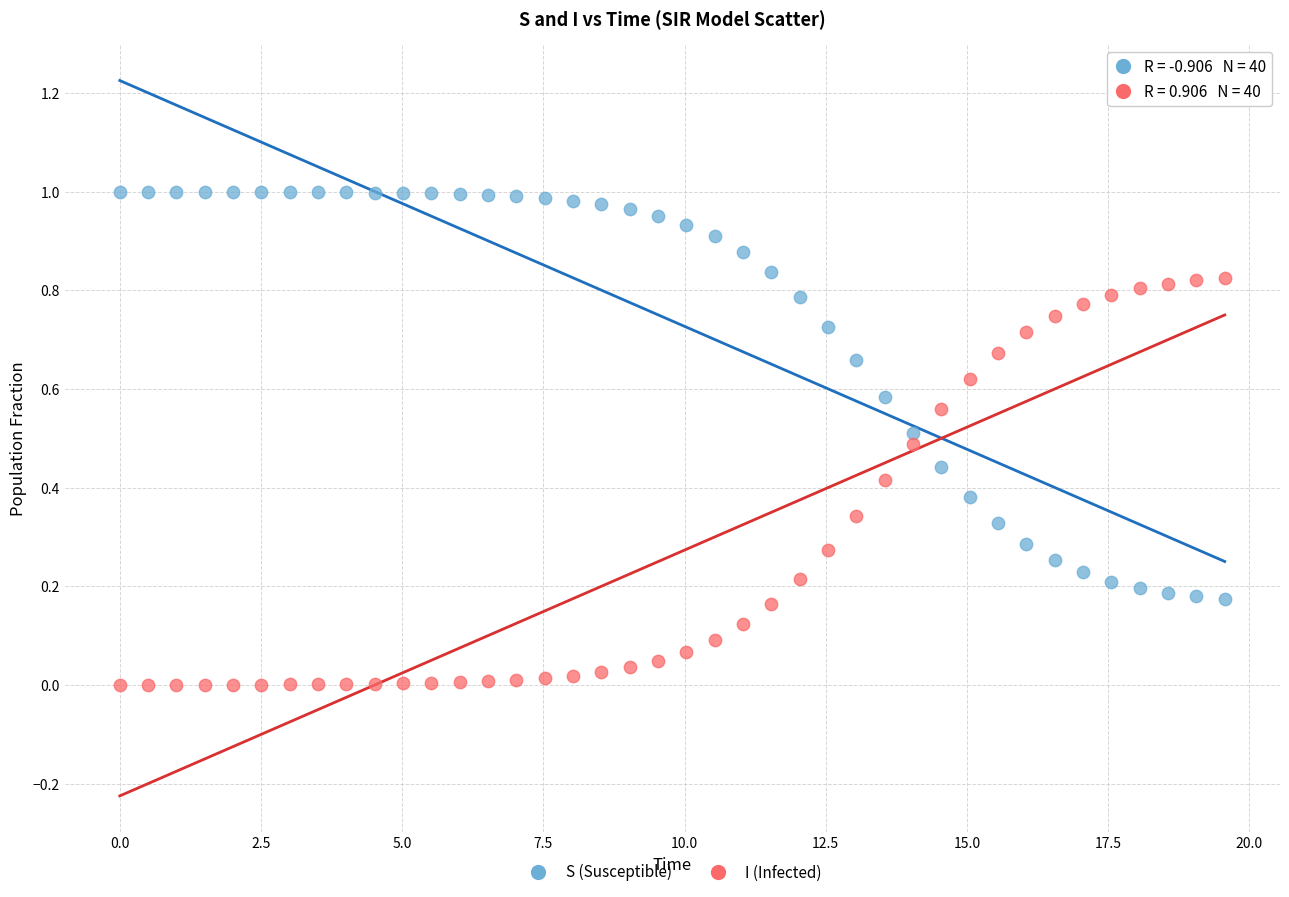

Across all data points, what is the range of X values (max minus min)?

19.6